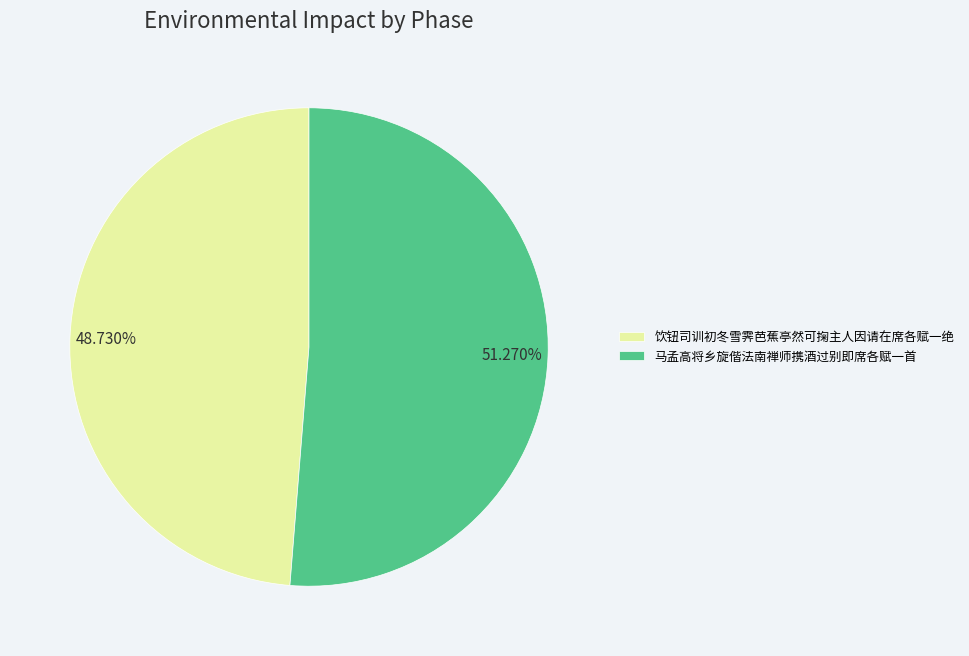

How many slices are in this pie chart?

2